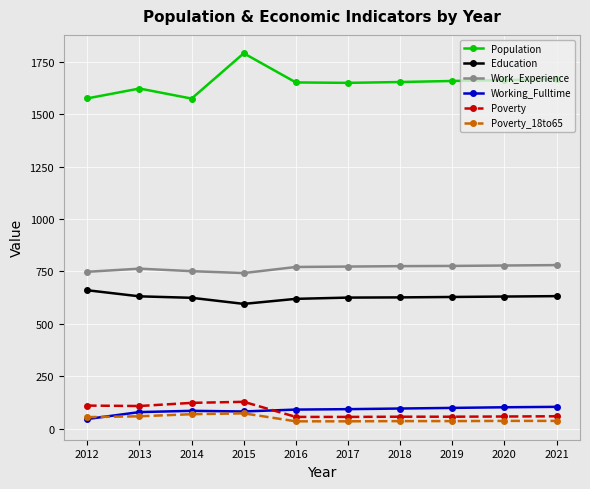

Count the number of categories in the chart.

10